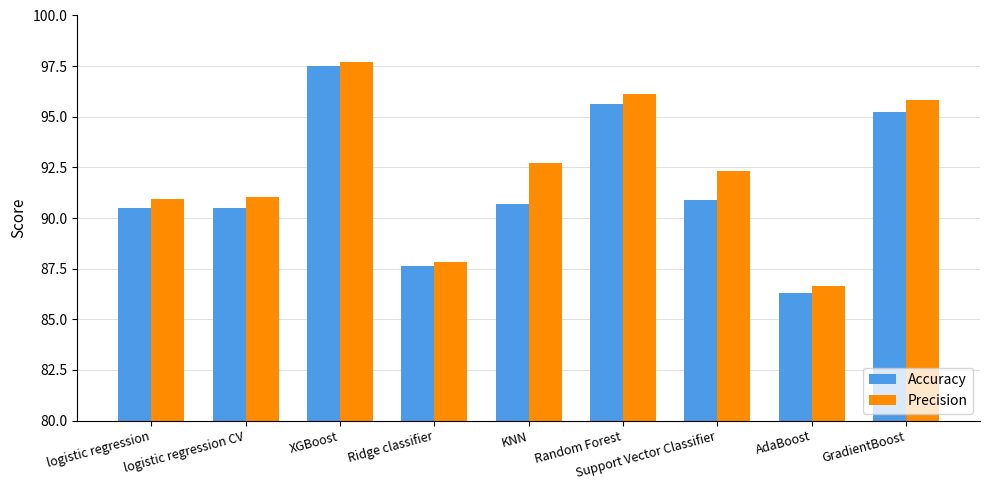

Which label corresponds to the smallest value in the chart?

AdaBoost